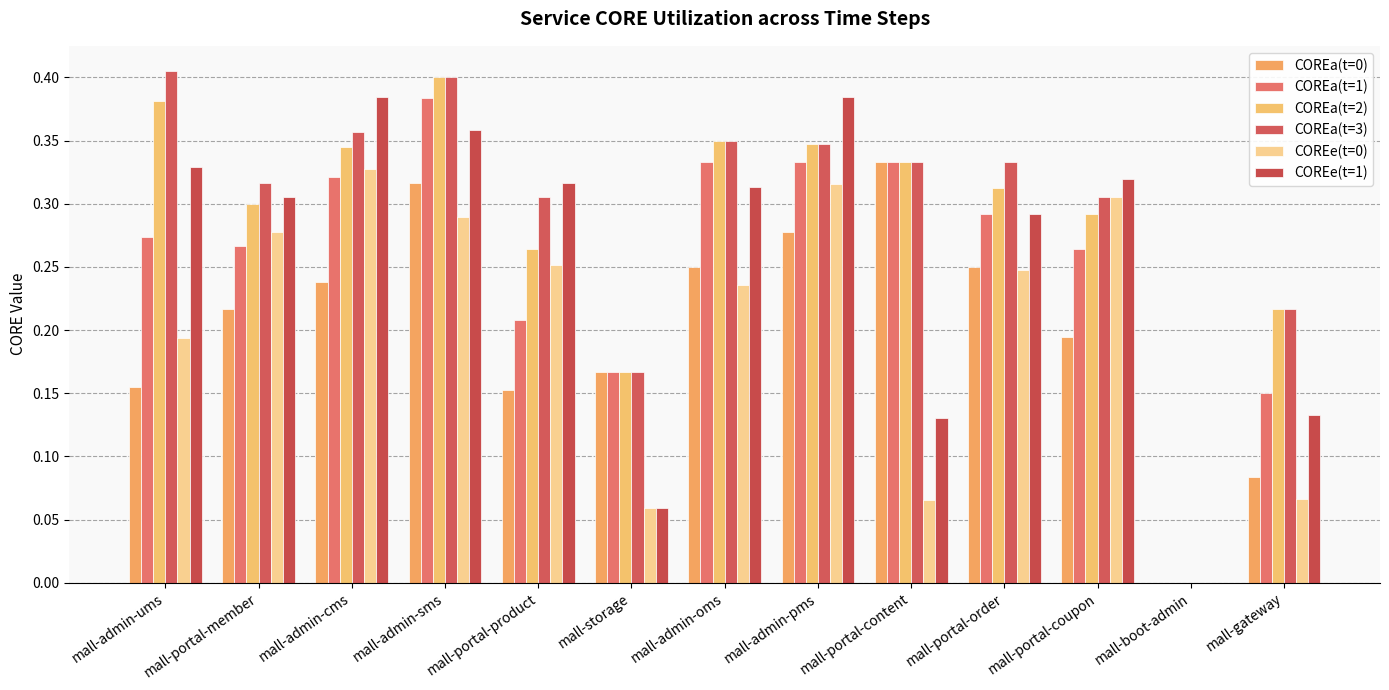

At which category is the sum across all series the highest?

mall-admin-sms